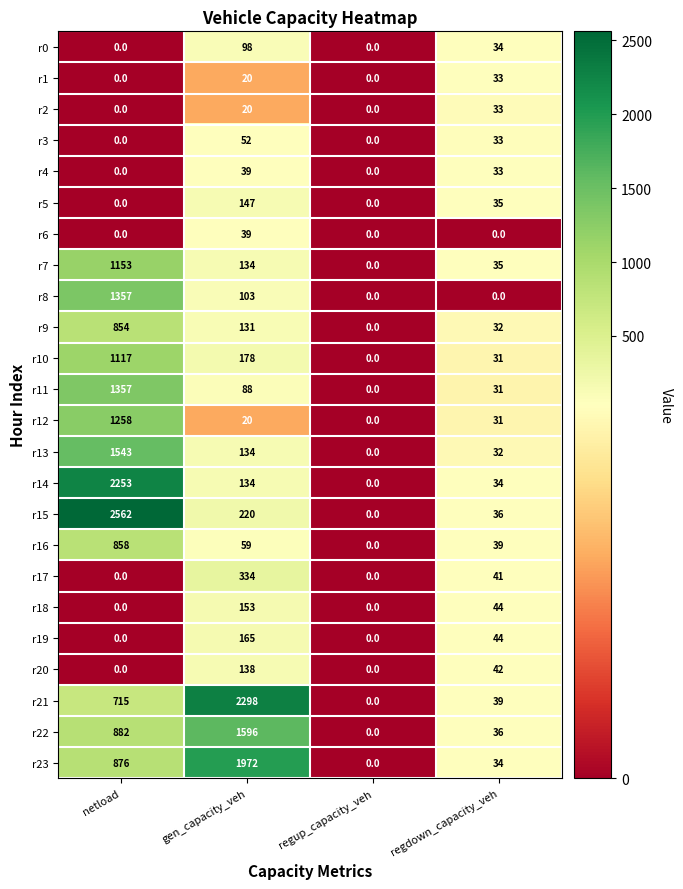

What is the difference between the maximum and second lowest values in the r17 series?

334